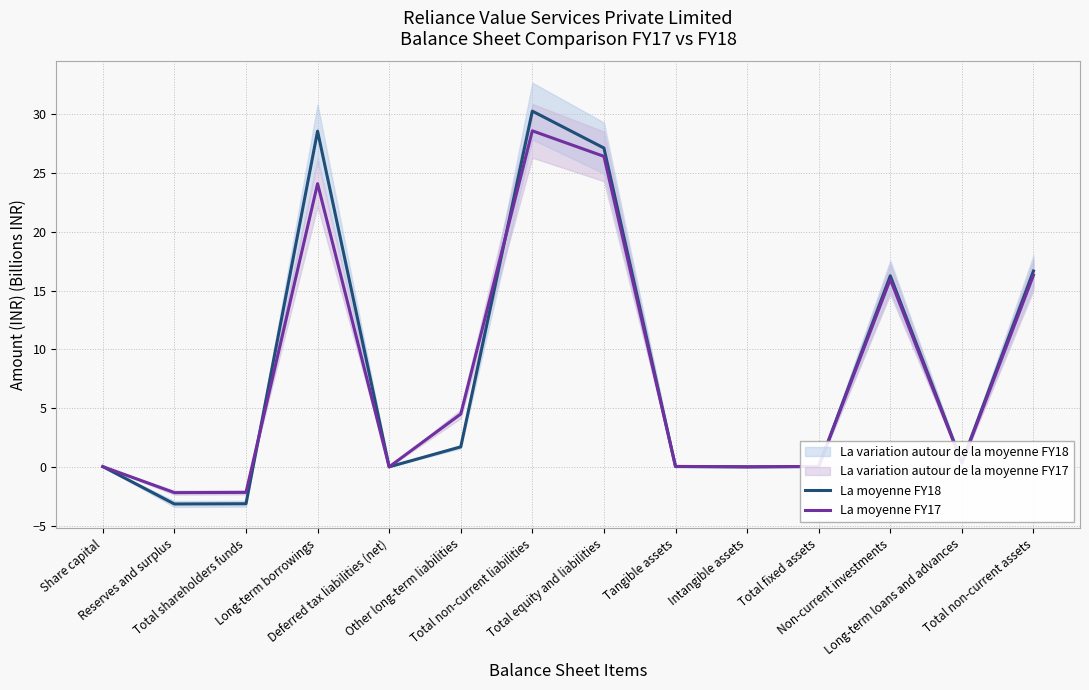

At which category does La moyenne FY17 reach its first local peak?

Long-term borrowings